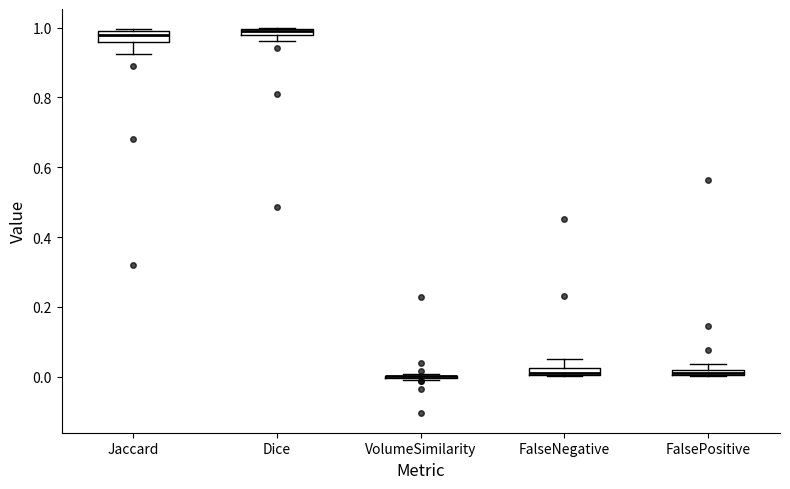

Where is the upper edge of the box for FalseNegative on the y-axis? The values are not printed on the chart, so give them approximately, as read against the axis.

0.02